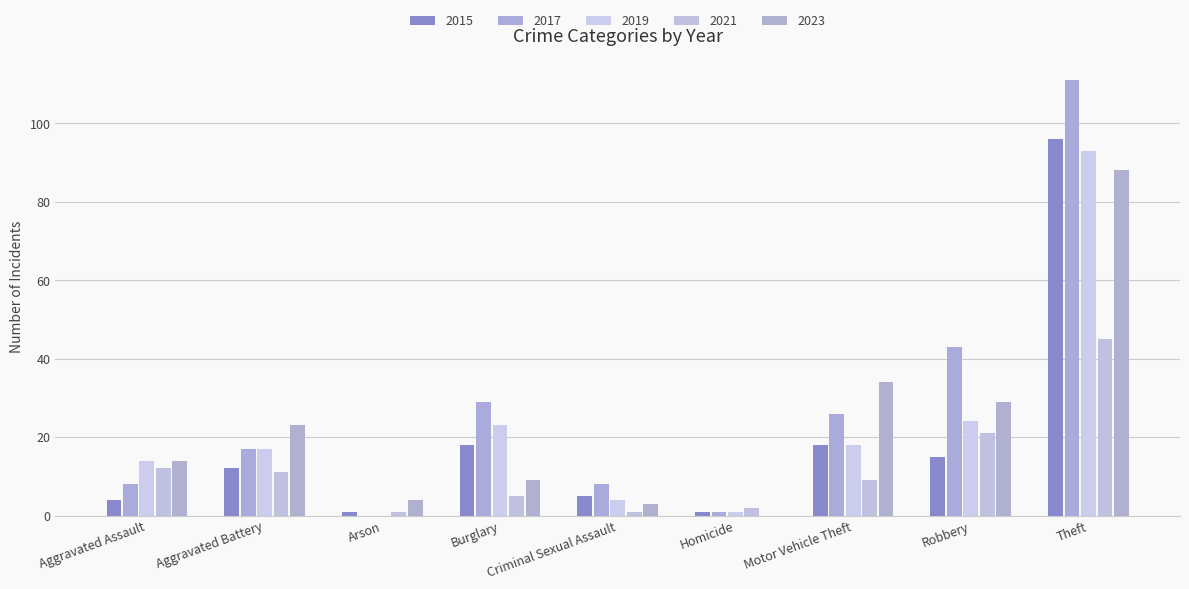

Reading right to left, list all the values displayed in this chart.

2015: 96	15	18	1	5	18	1	12	4
2017: 111	43	26	1	8	29	0	17	8
2019: 93	24	18	1	4	23	0	17	14
2021: 45	21	9	2	1	5	1	11	12
2023: 88	29	34	0	3	9	4	23	14